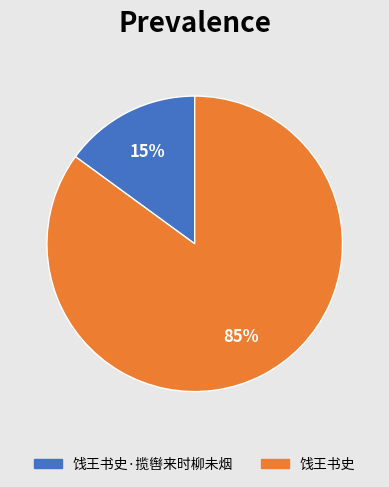

To the nearest percent, what is the average slice percentage?

50%